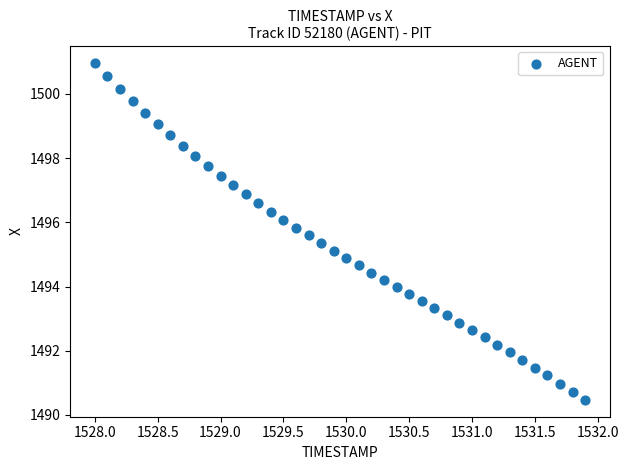

What is the range of Y values (max minus min)?

10.5